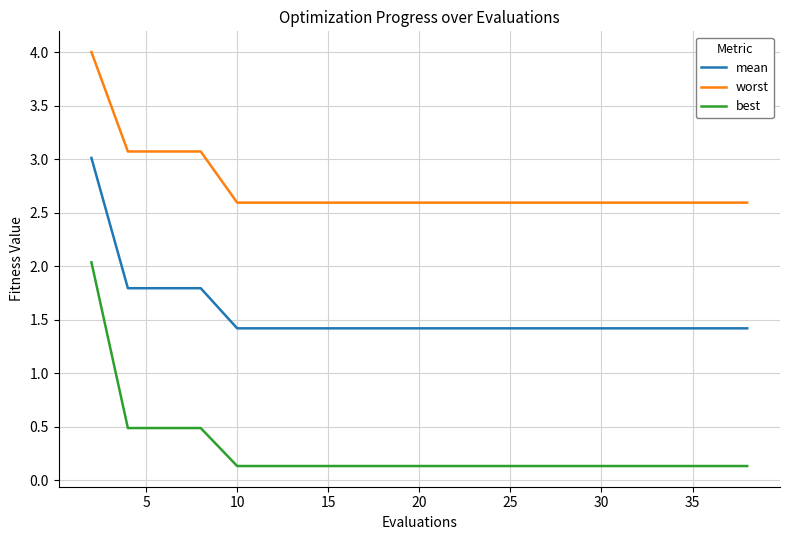

Which series has the largest range (max minus min)?

best